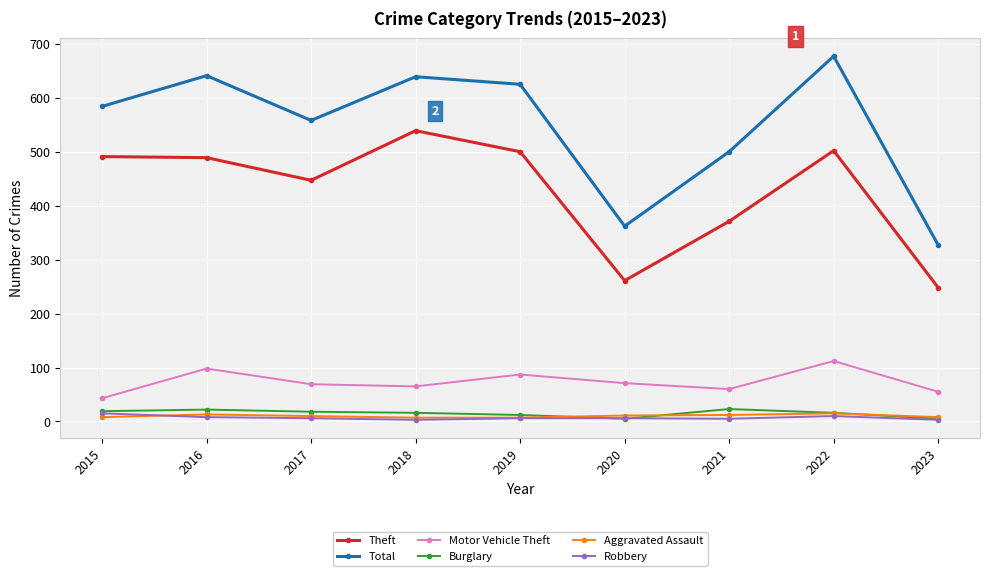

At which category does the chart reach its peak across all series?

2022